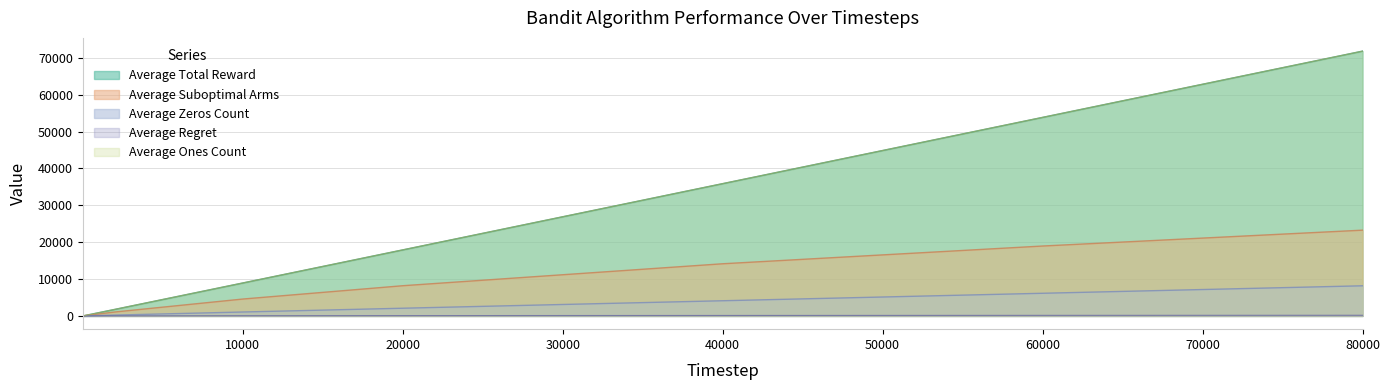

How many lines are shown in the chart?

5